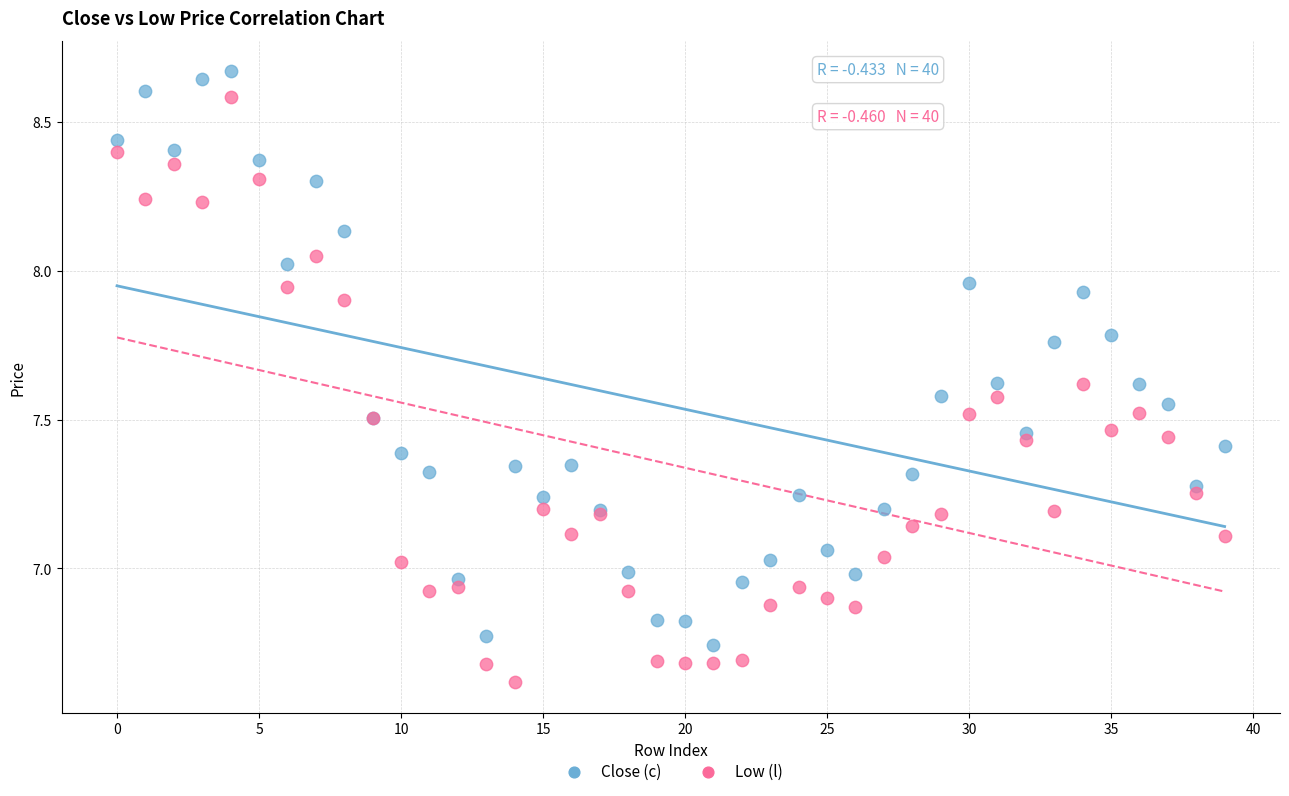

Which series reaches the minimum Y coordinate?

Low (l)